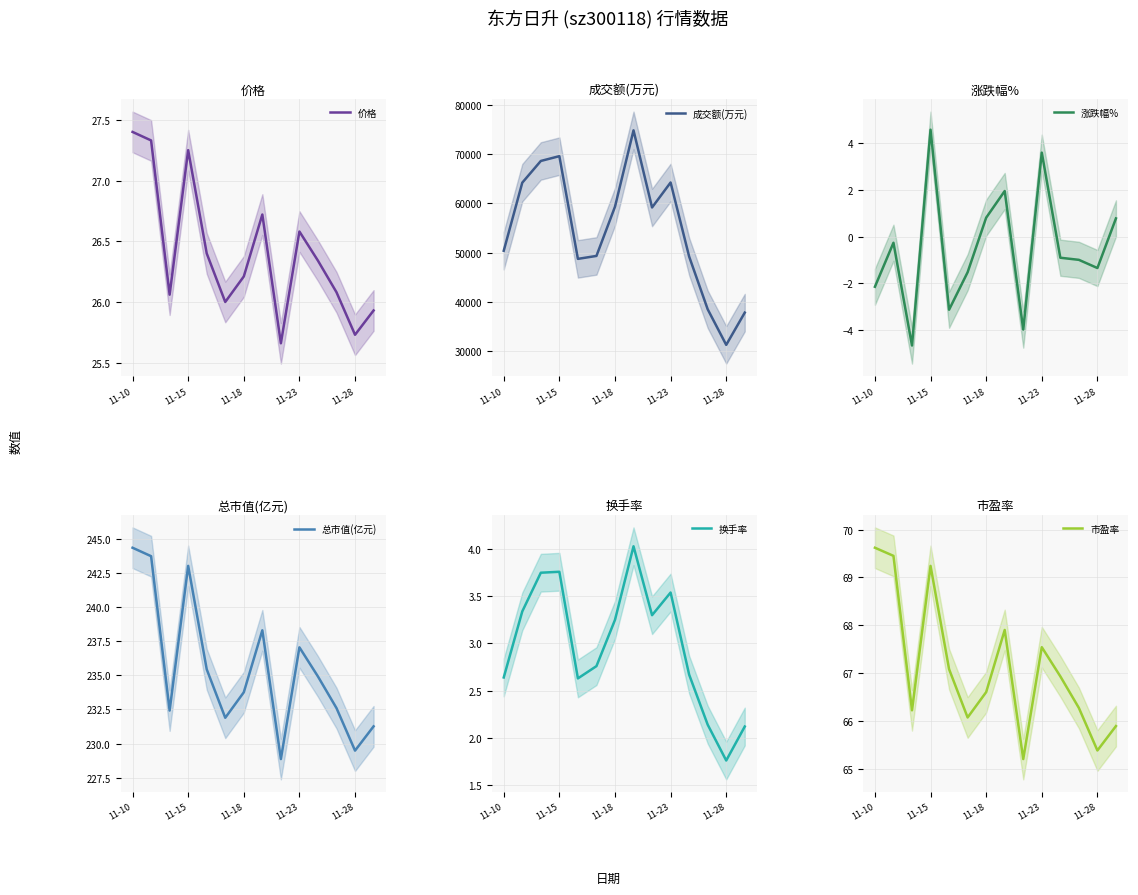

What is the smallest value displayed?

-4.7